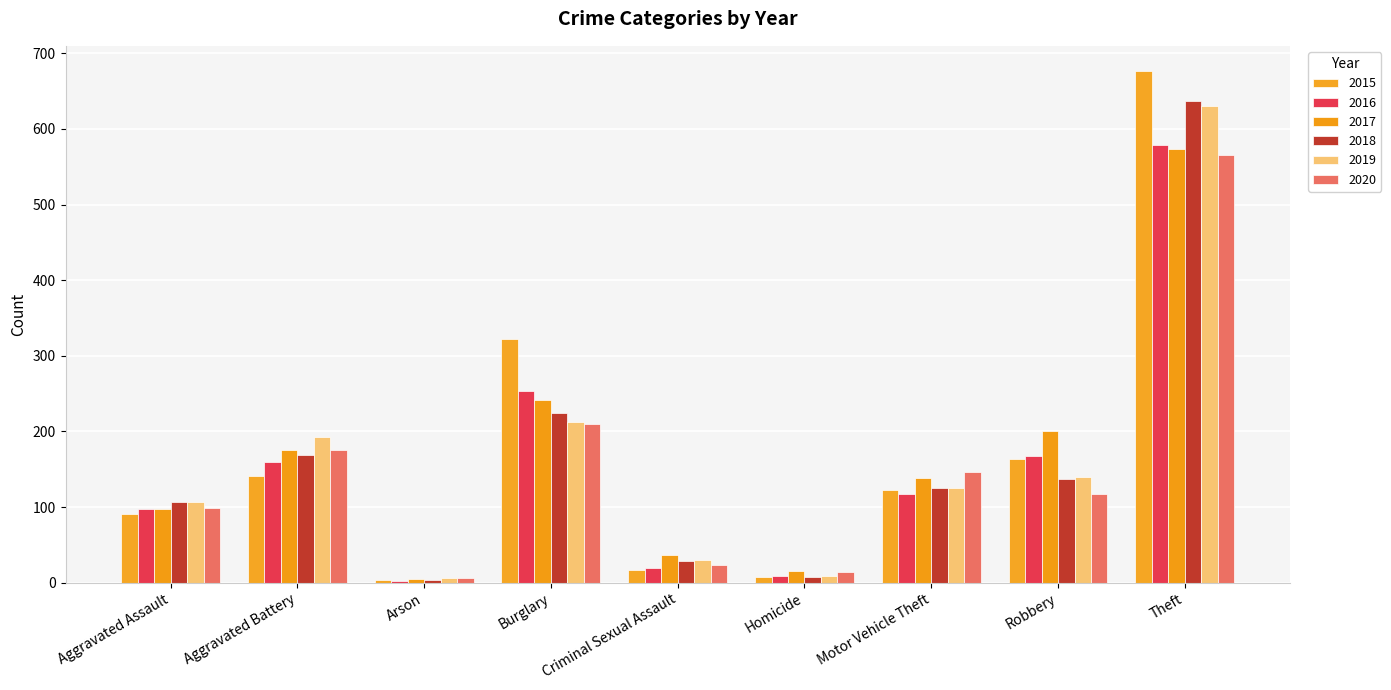

What is the sum of all 2019 values?

1452